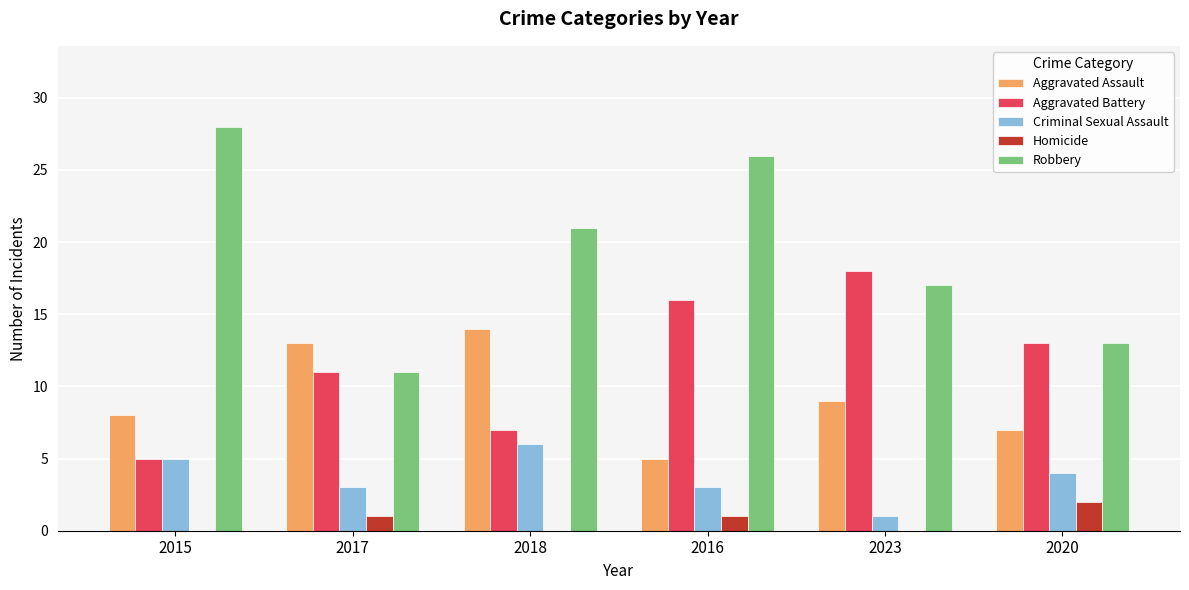

Is it true that Aggravated Assault equals 18 at 2017?

False